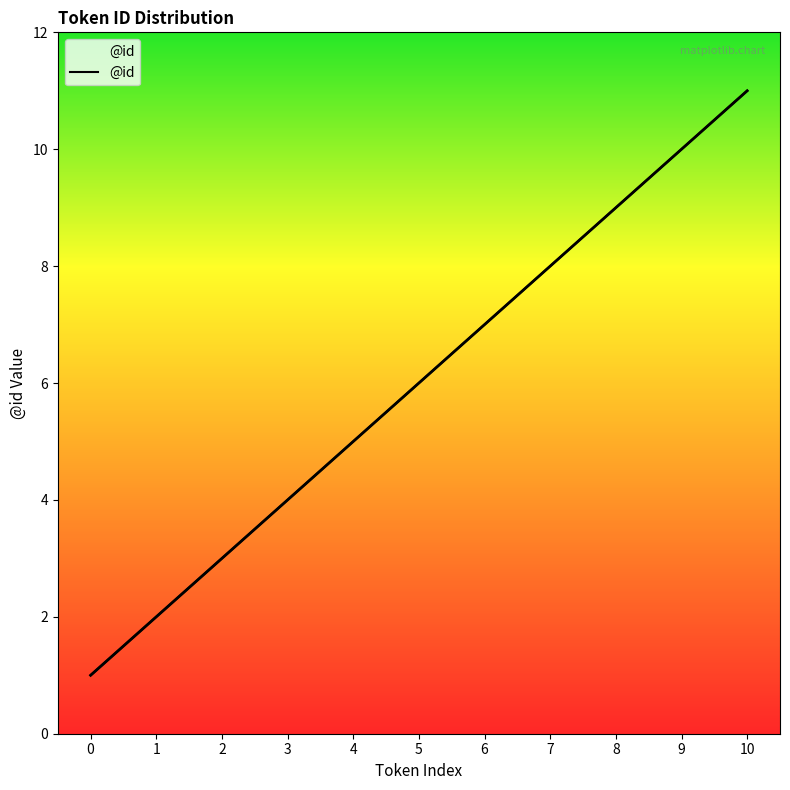

At which category does the chart reach its peak across all series?

10